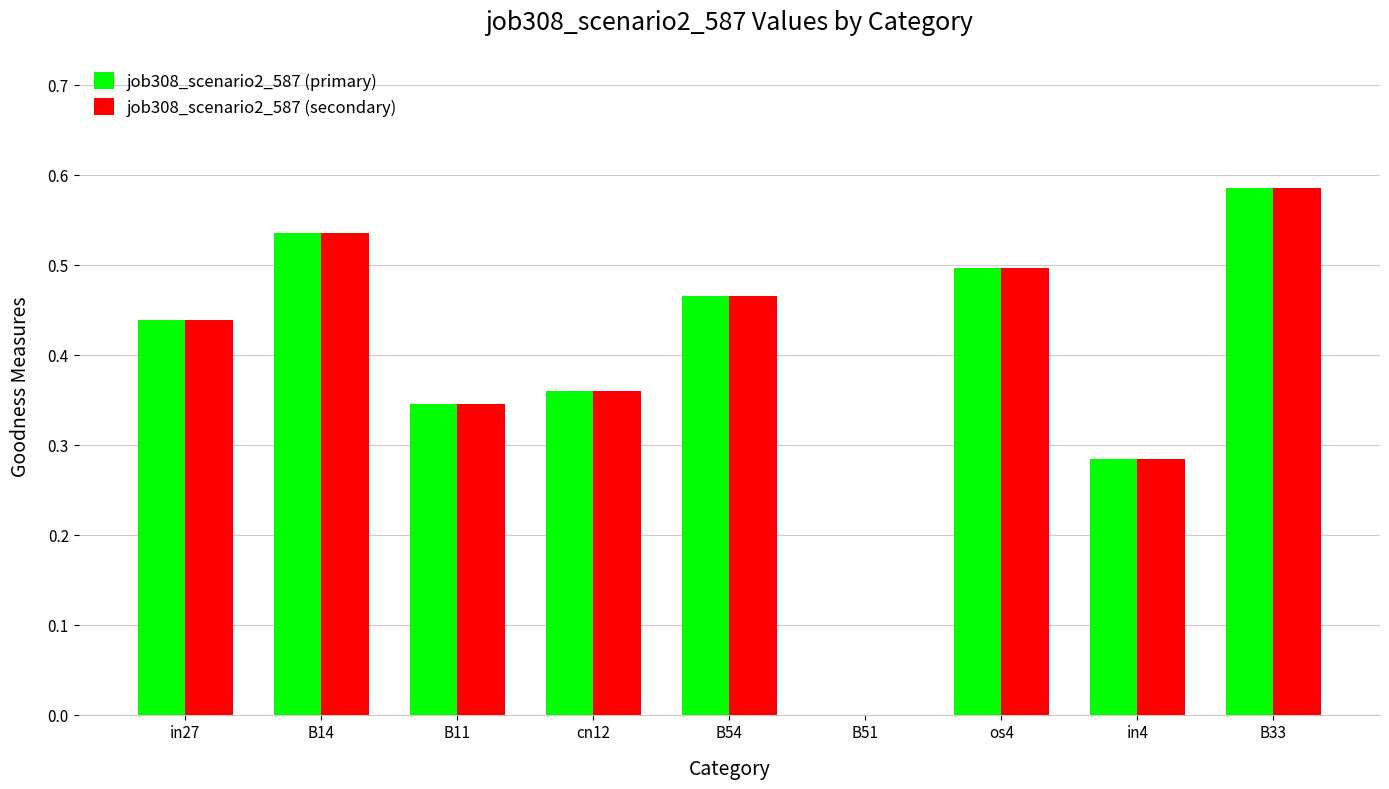

At which category is the sum across all series the highest?

B33